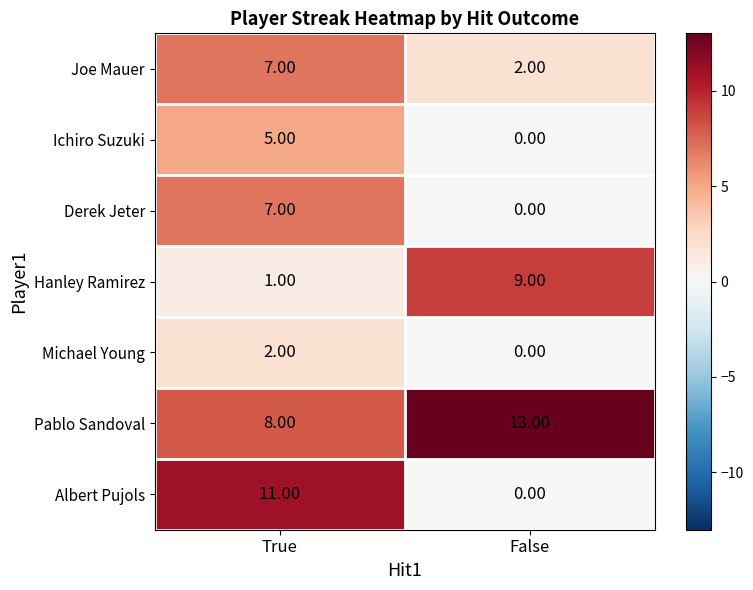

Which category has the highest value in the Albert Pujols series?

True